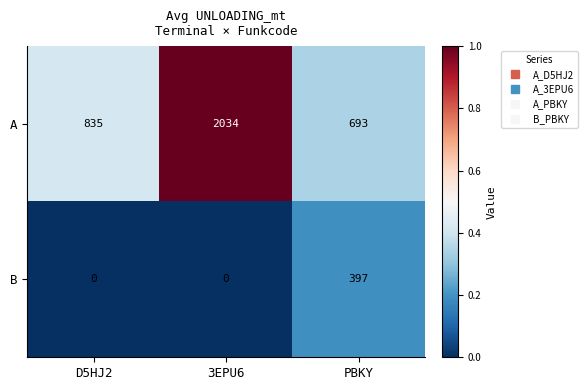

At PBKY, list the series in order from smallest to largest.

B, A